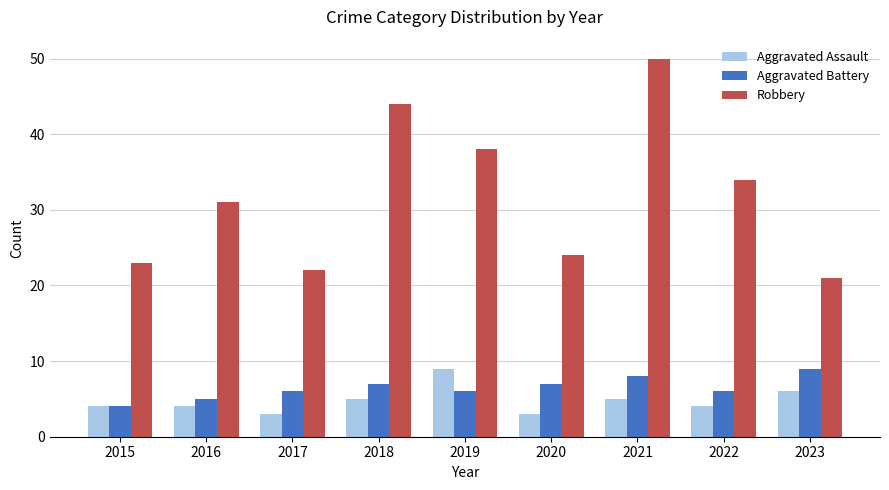

The Aggravated Assault series shows 3 at 2017. True or false?

True